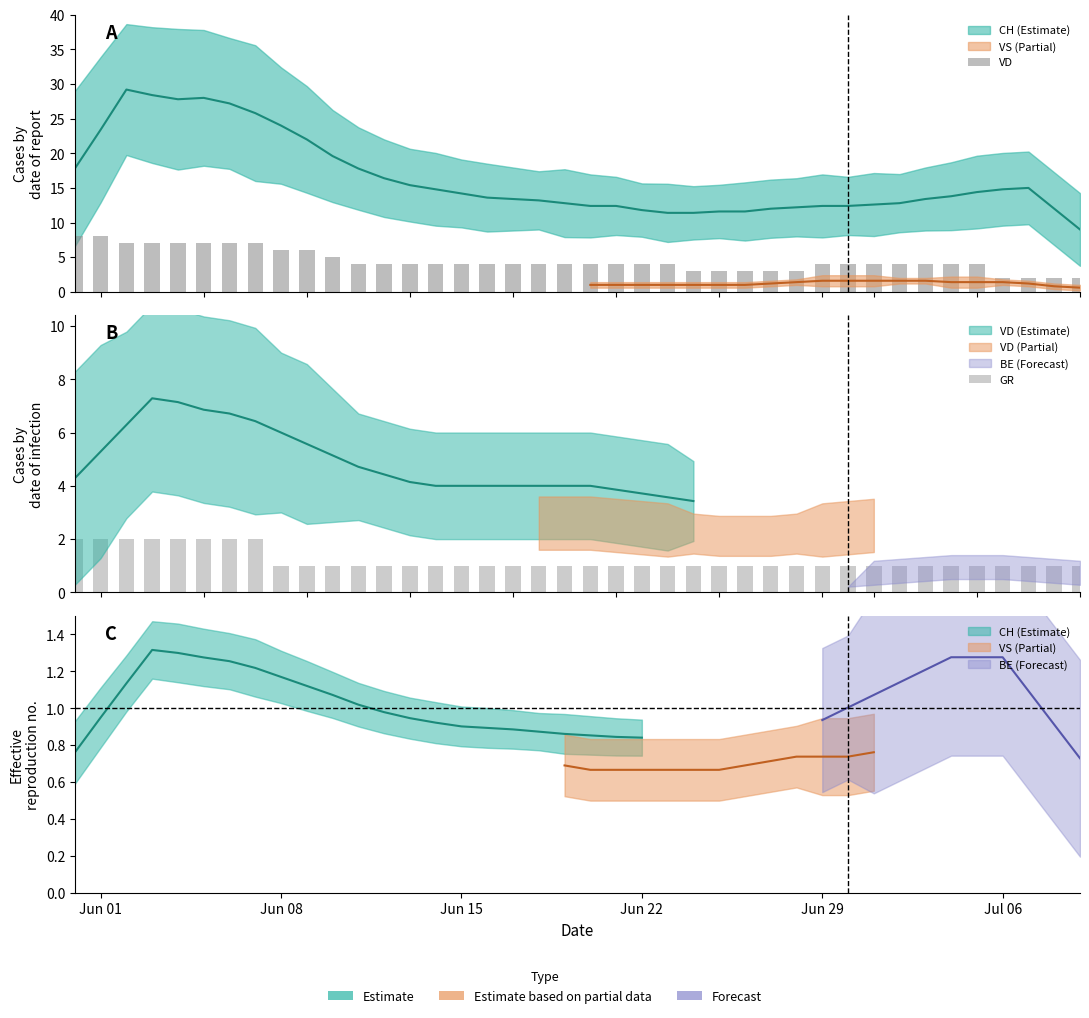

At which category is the sum across all series the highest?

Jun 01